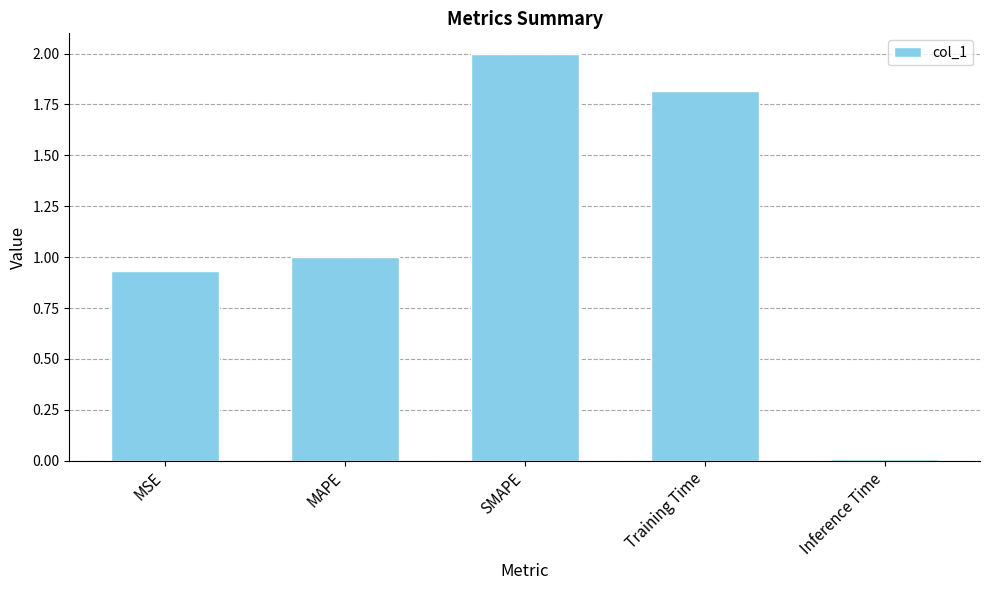

What value does the data have at Training Time?

1.8